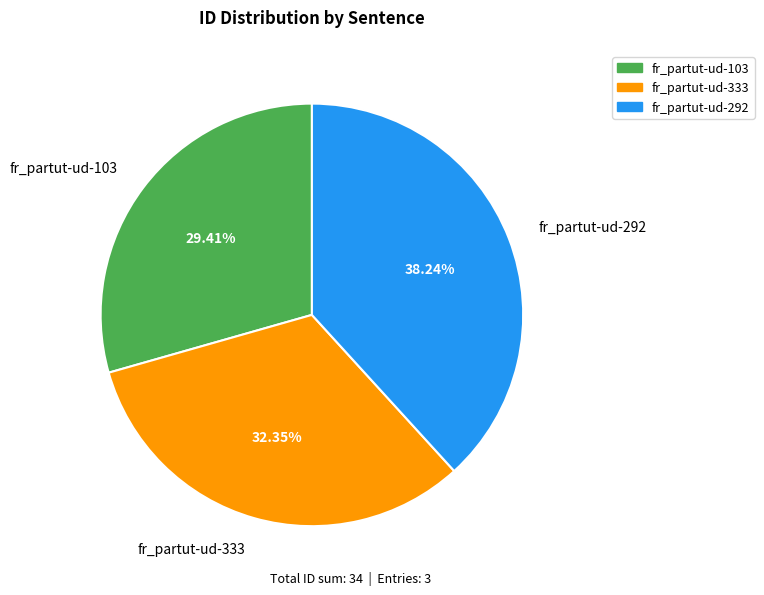

To the nearest percent, what is the difference between the largest and smallest slice percentages?

9%